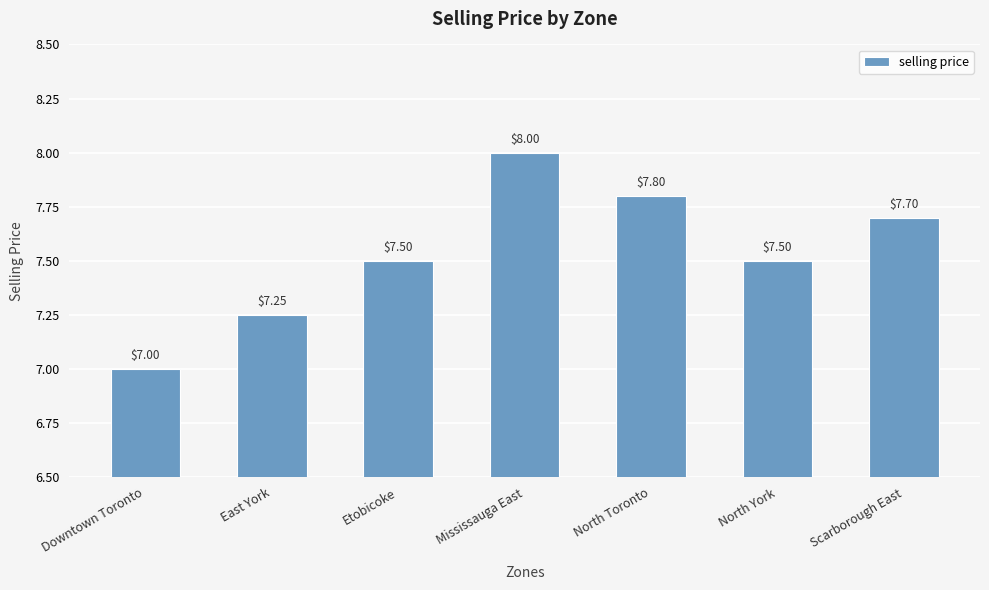

What is the difference between the values at Downtown Toronto and Mississauga East?

1.0